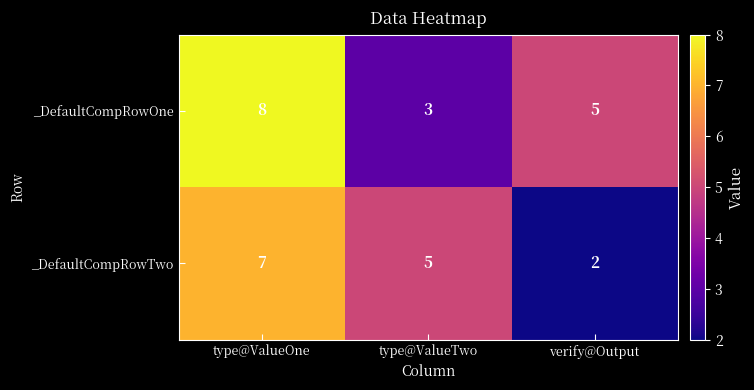

Reading left to right, extract all data points from this chart.

_DefaultCompRowOne: 8	3	5
_DefaultCompRowTwo: 7	5	2